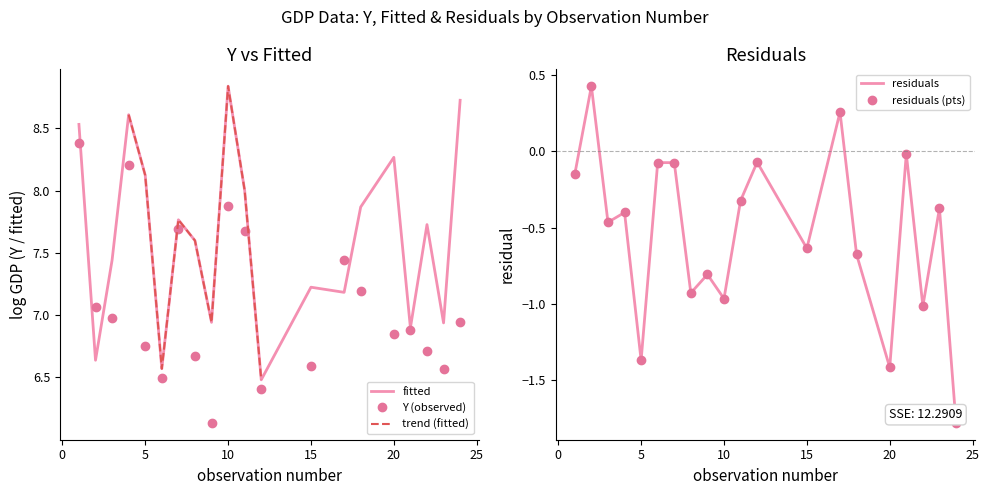

Reading left to right, what are all the values shown in this chart?

fitted: 1=8.5	2=6.6	3=7.4	4=8.6	5=8.1	6=6.6	7=7.8	8=7.6	9=6.9	10=8.8	11=8.0	12=6.5	15=7.2	17=7.2	18=7.9	20=8.3	21=6.9	22=7.7	23=6.9	24=8.7
residuals: 1=-0.1	2=0.4	3=-0.5	4=-0.4	5=-1.4	6=-0.1	7=-0.1	8=-0.9	9=-0.8	10=-1.0	11=-0.3	12=-0.1	15=-0.6	17=0.3	18=-0.7	20=-1.4	21=-0.0	22=-1.0	23=-0.4	24=-1.8
Y: 1=8.4	2=7.1	3=7.0	4=8.2	5=6.8	6=6.5	7=7.7	8=6.7	9=6.1	10=7.9	11=7.7	12=6.4	15=6.6	17=7.4	18=7.2	20=6.9	21=6.9	22=6.7	23=6.6	24=6.9